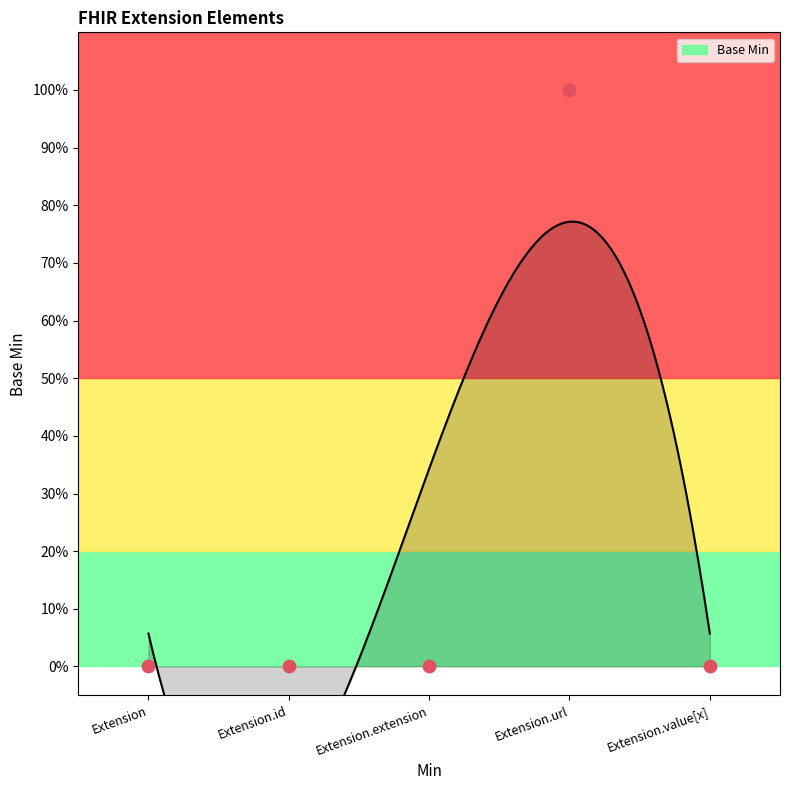

Between Extension.url and Extension.value[x], which is larger?

Extension.url